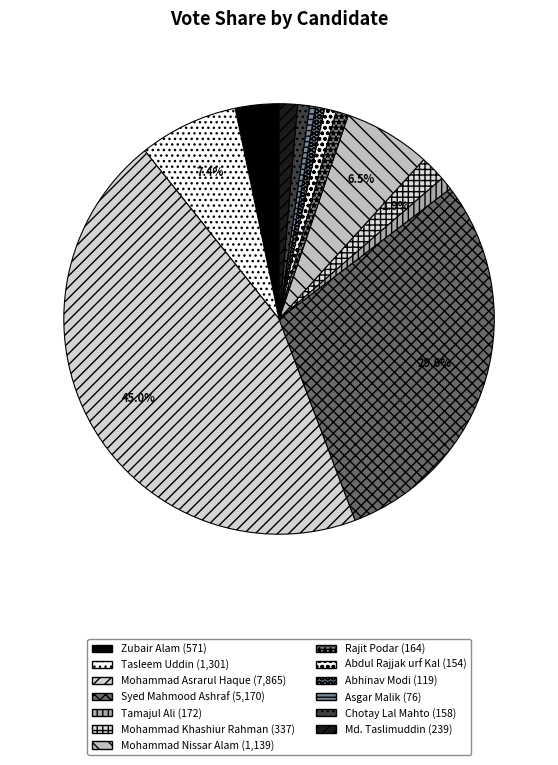

Combined, what portion of the pie is Syed Mahmood Ashraf and Rajit Podar?

30.5%